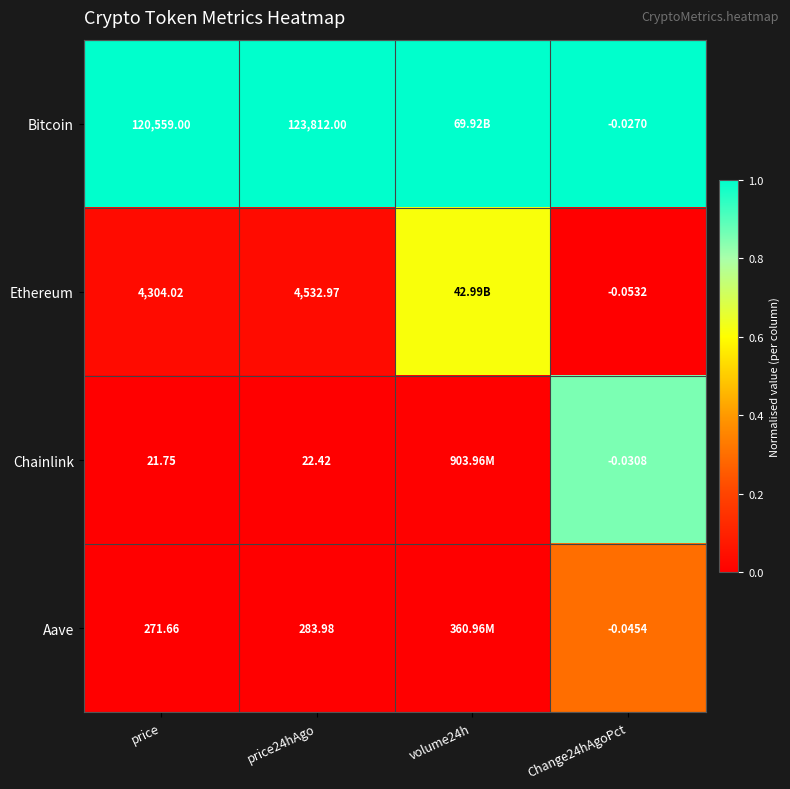

At which category is the sum across all series the highest?

Change24hAgoPct